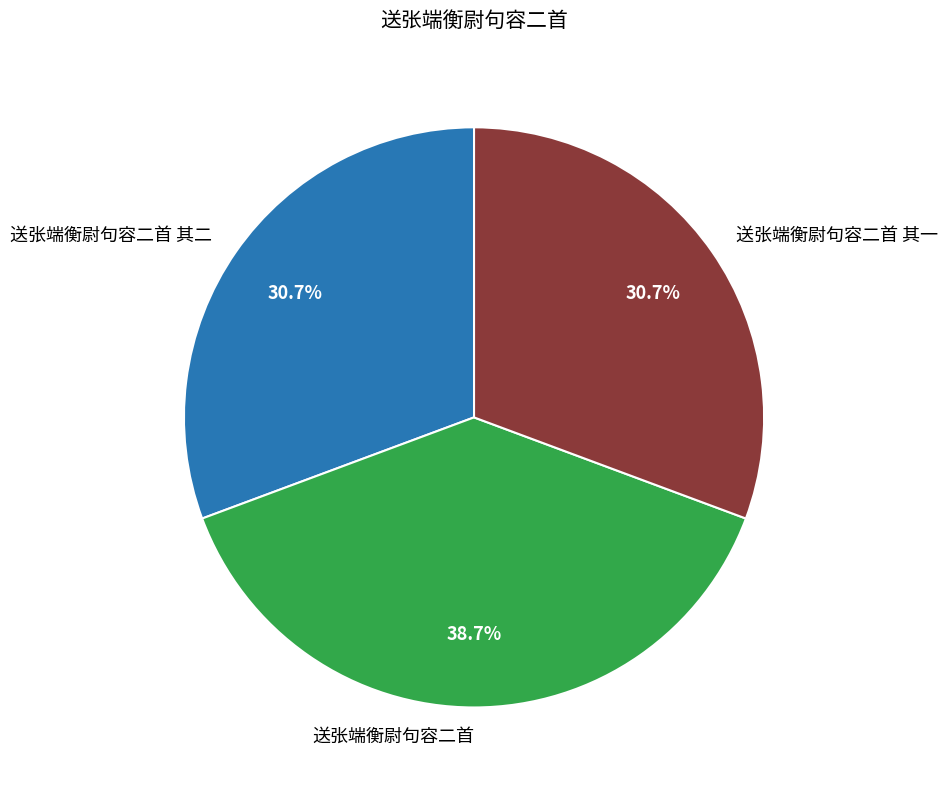

Which category has the biggest portion of the pie?

送张端衡尉句容二首